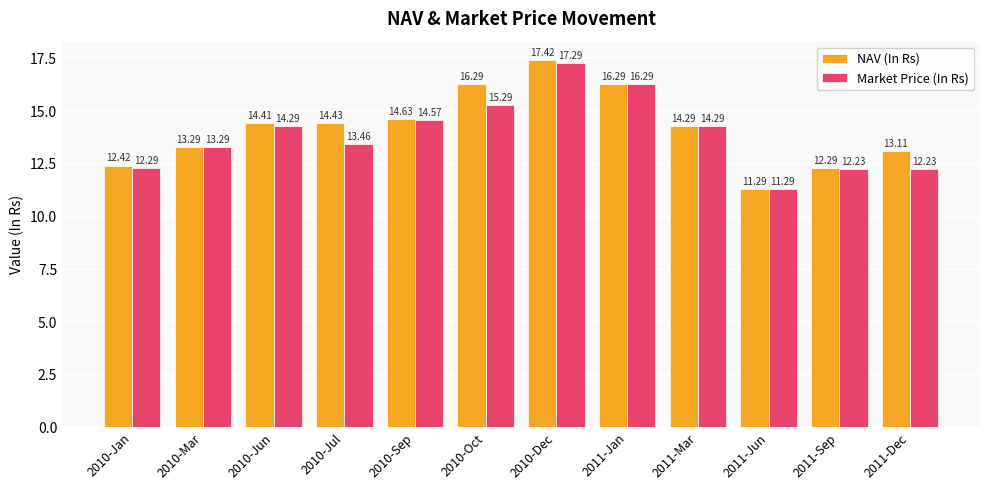

Which series has the largest range (max minus min)?

NAV (In Rs)